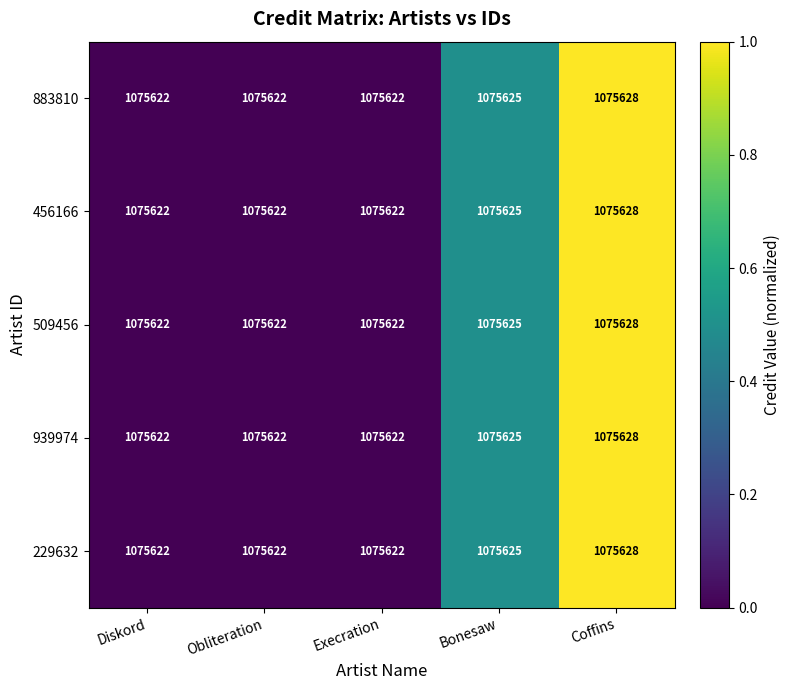

Read the 509456 value at Execration.

1075622